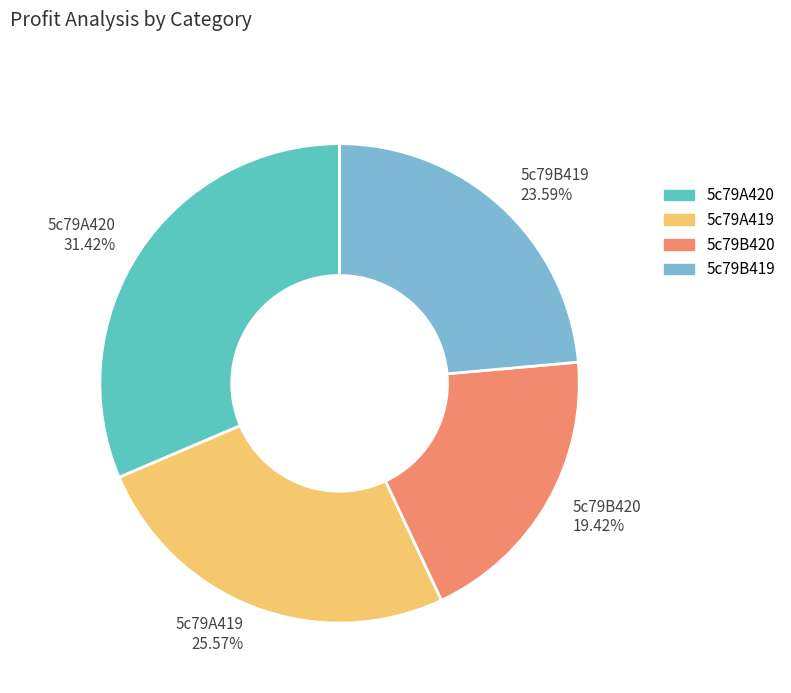

True or false: 5c79B419 accounts for 38% of the total.

False